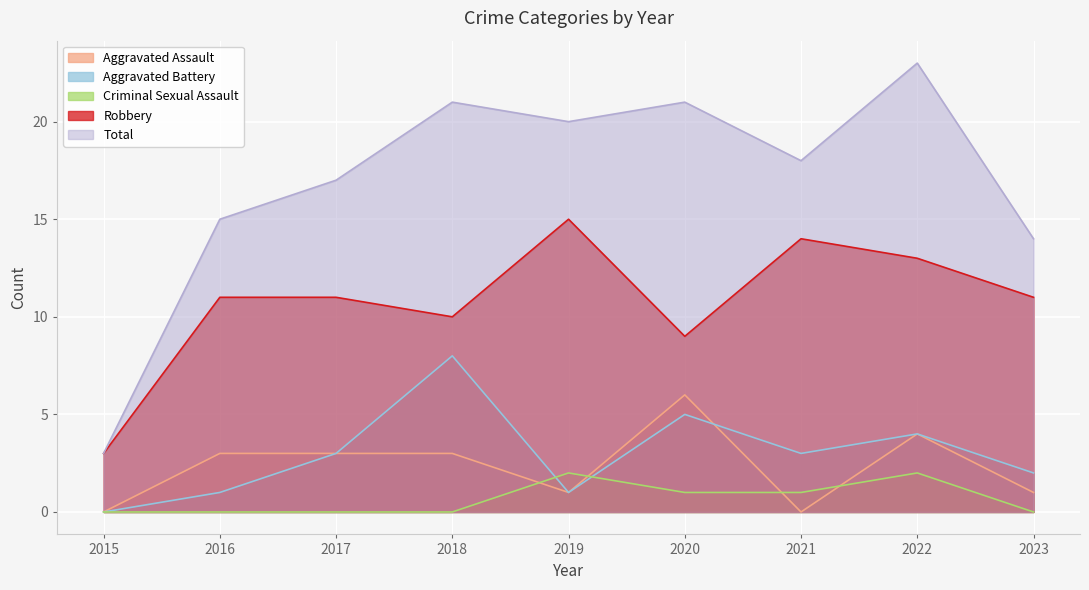

How many values in the Aggravated Battery series are below 3?

4